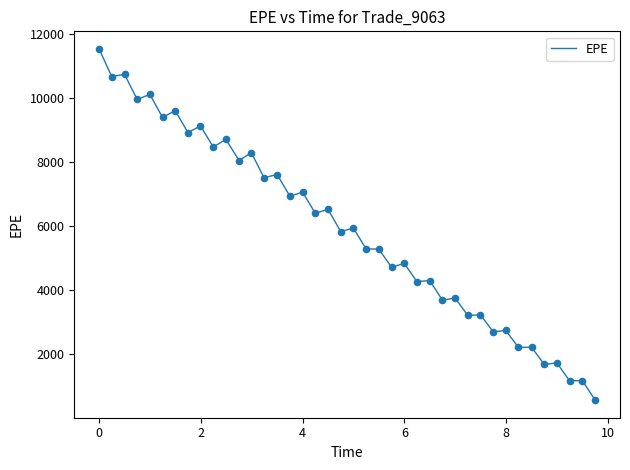

What is the smallest value displayed?

571.5